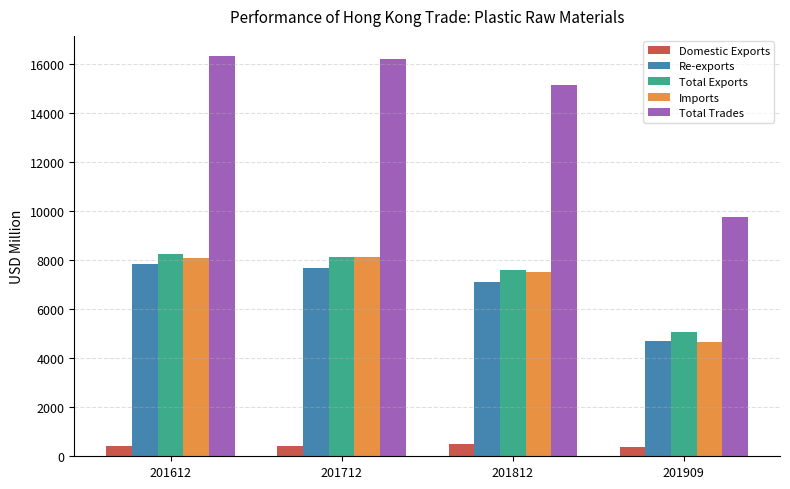

What is the difference between the second highest and minimum values in the Imports series?

3392.0